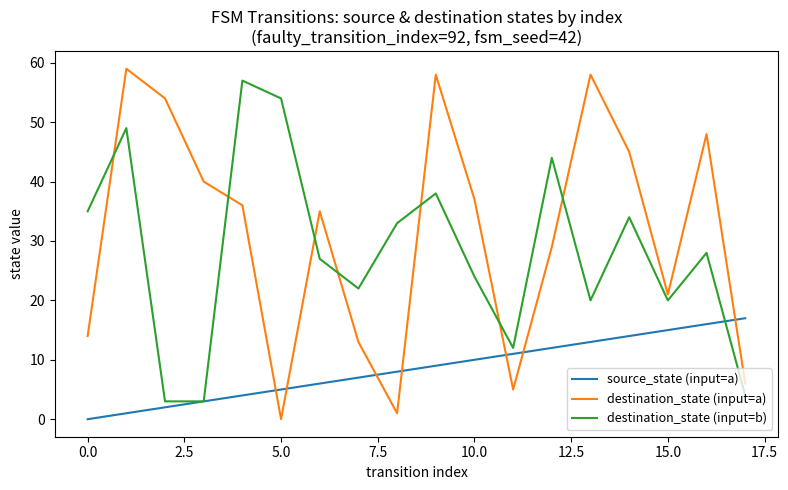

How many distinct data groups are displayed?

3